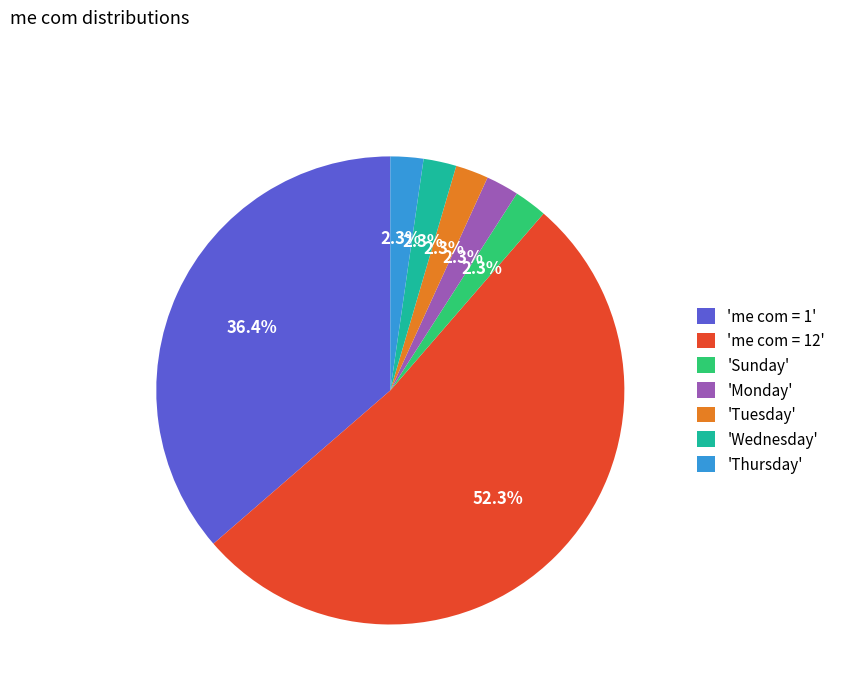

How much of the chart is everything except 'Monday'?

97.7%